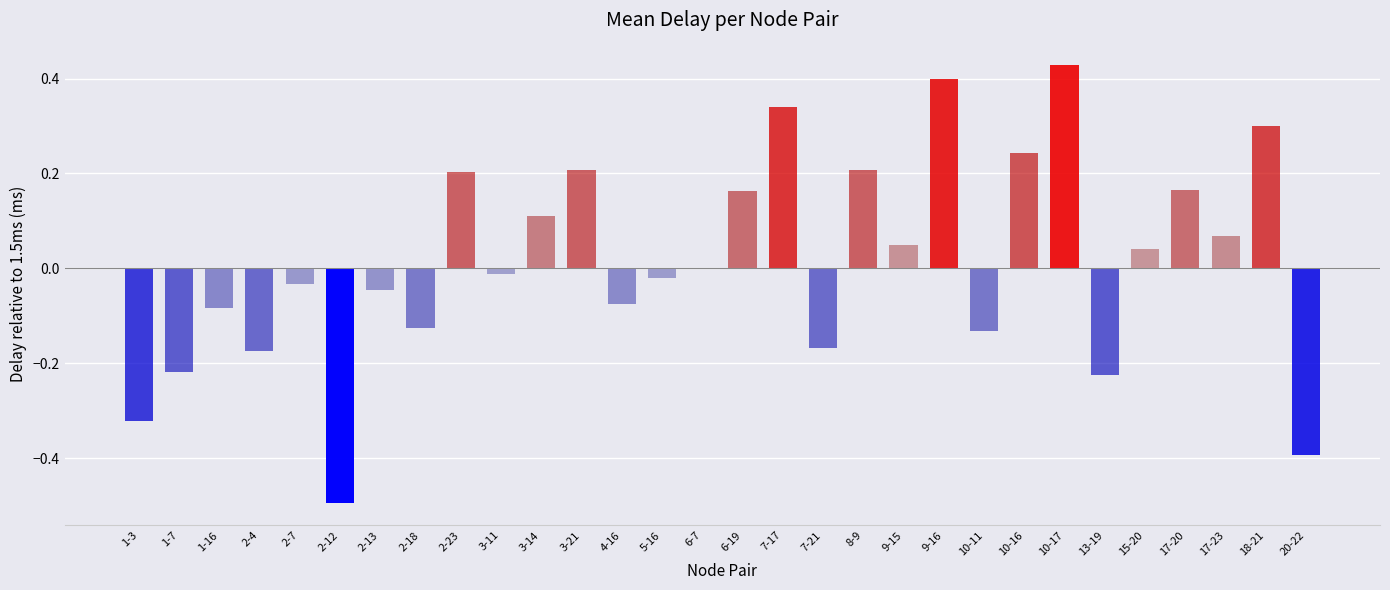

Which has a higher value, 8-9 or 2-4?

8-9